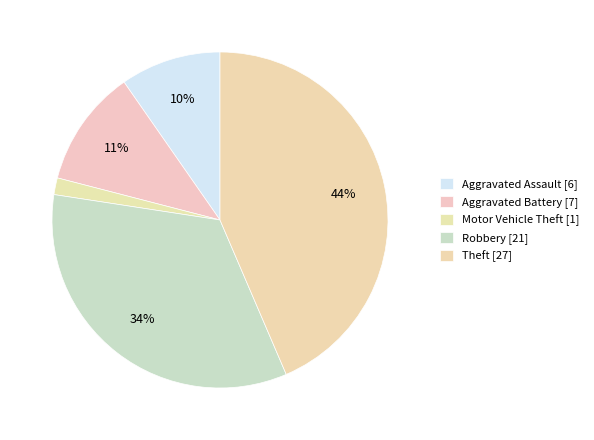

Count the number of slices in the pie.

5